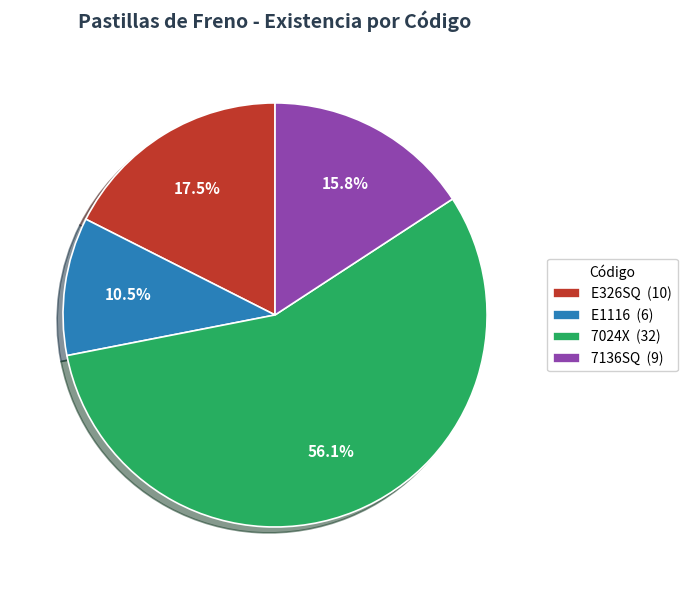

What percentage do E1116 (6) and 7136SQ (9) together represent?

26.3%